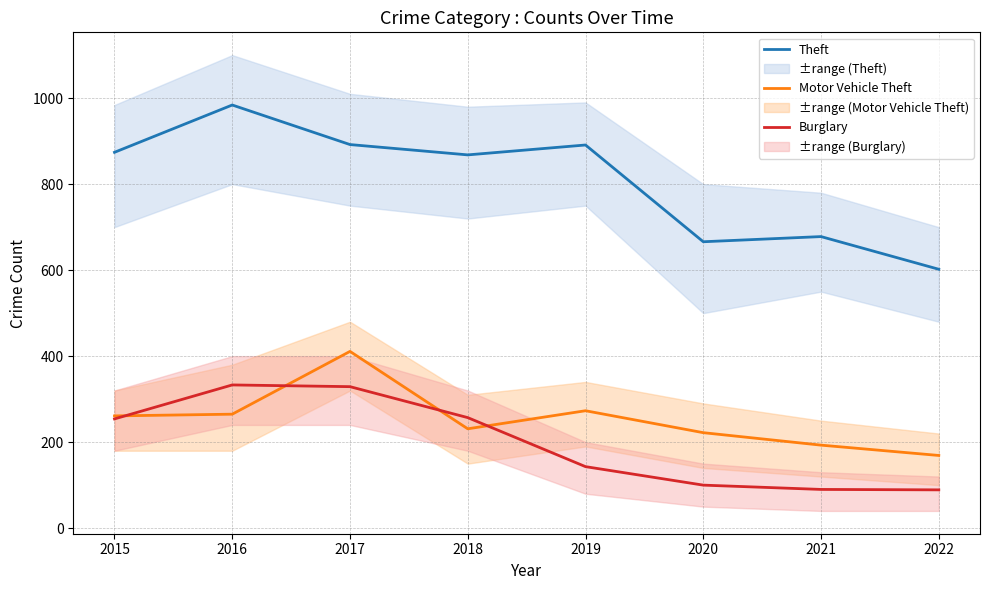

Which category has the highest value in the Theft series?

2016